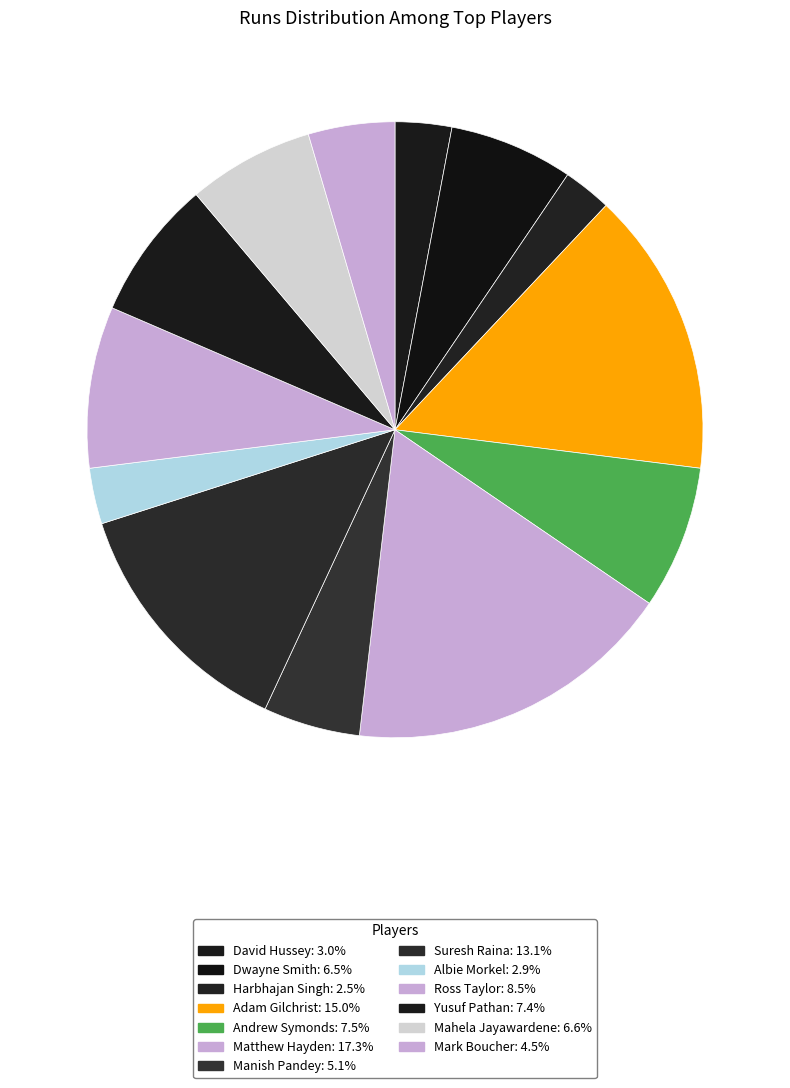

Is it true that Mark Boucher is 5% of the pie?

True